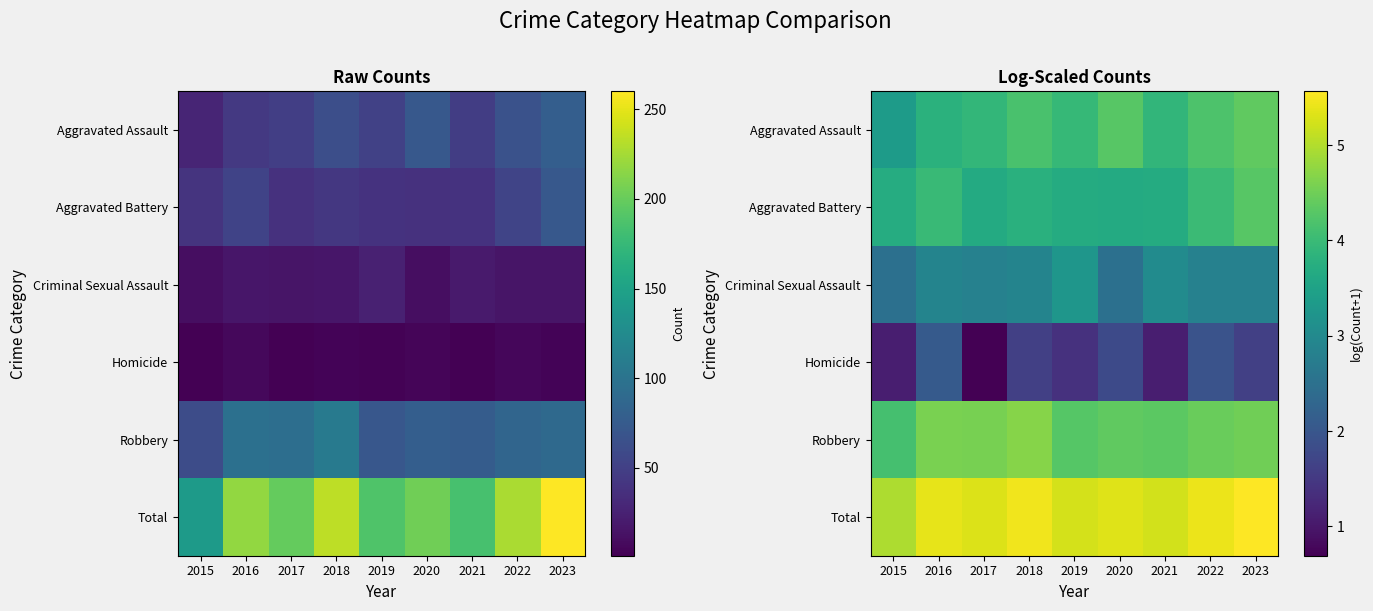

What is the sum of the Criminal Sexual Assault values at 2022 and 2018?

5.7